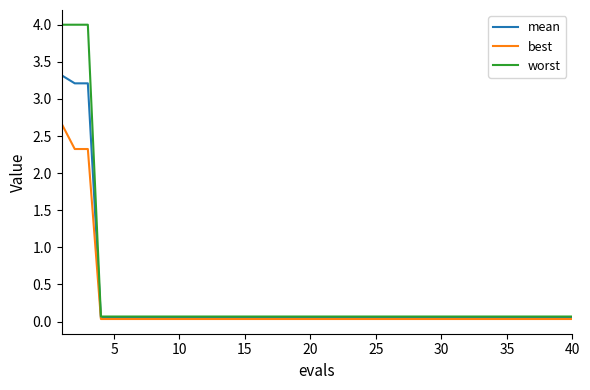

What is the greatest value displayed?

4.0